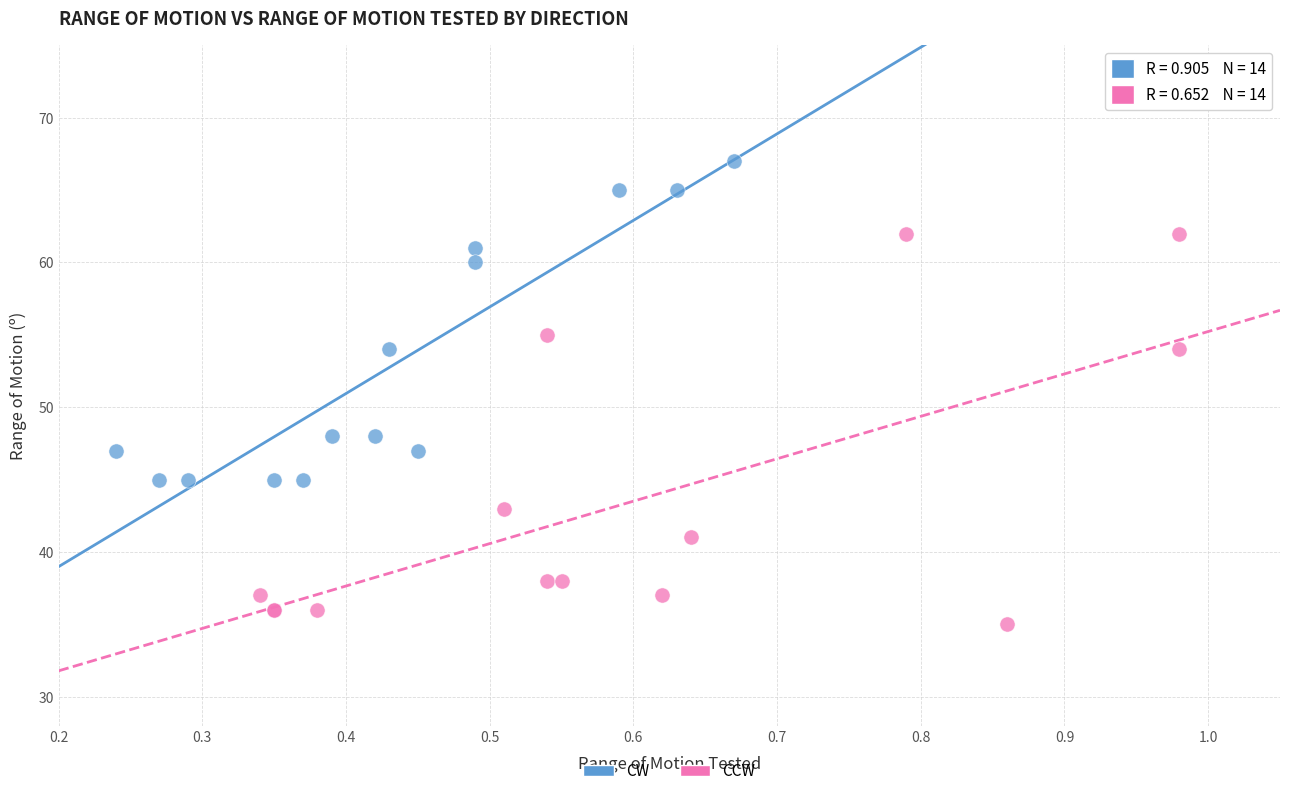

Which series has the largest Y range (max minus min)?

CCW